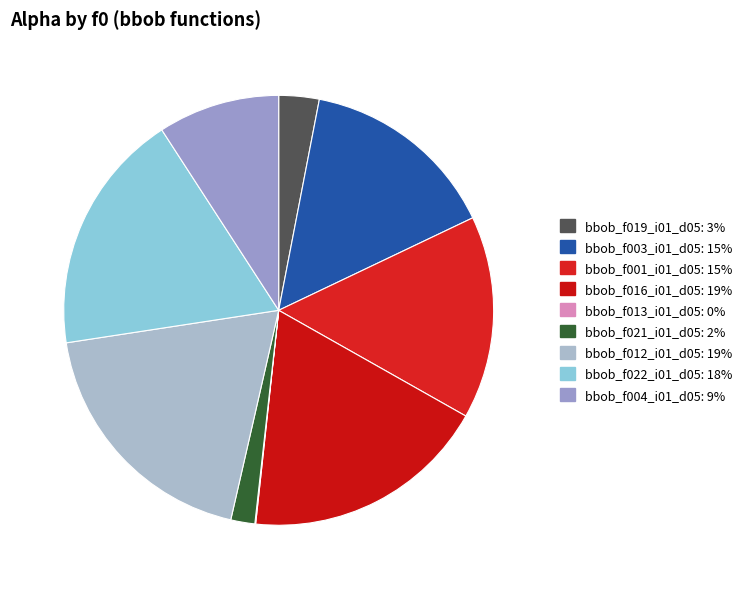

Is the sum of bbob_f022_i01_d05 and bbob_f021_i01_d05 greater than half?

No